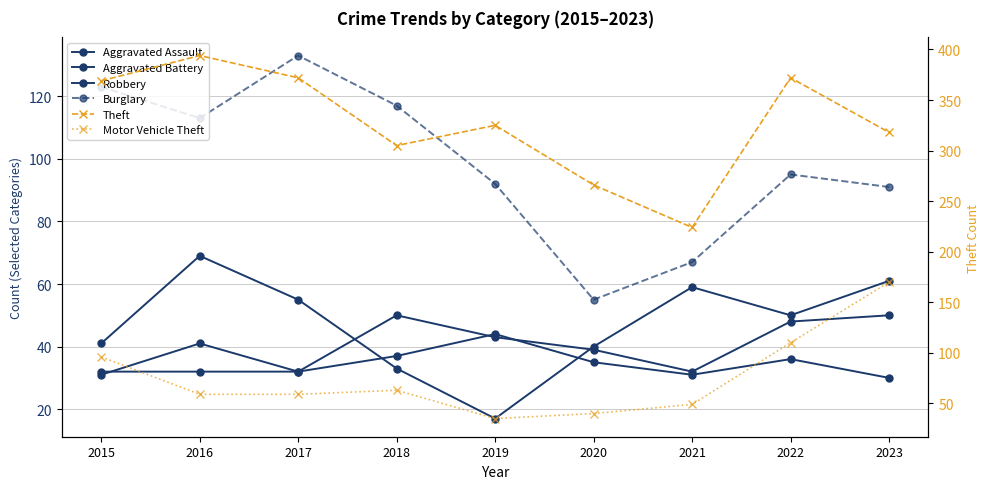

Reading left to right, list all the values displayed in this chart.

Aggravated Assault: 32	32	32	50	43	39	32	48	50
Aggravated Battery: 31	41	32	37	44	35	31	36	30
Robbery: 41	69	55	33	17	40	59	50	61
Burglary: 123	113	133	117	92	55	67	95	91
Theft: 369	394	372	305	325	266	224	372	318
Motor Vehicle Theft: 96	59	59	63	35	40	49	110	170